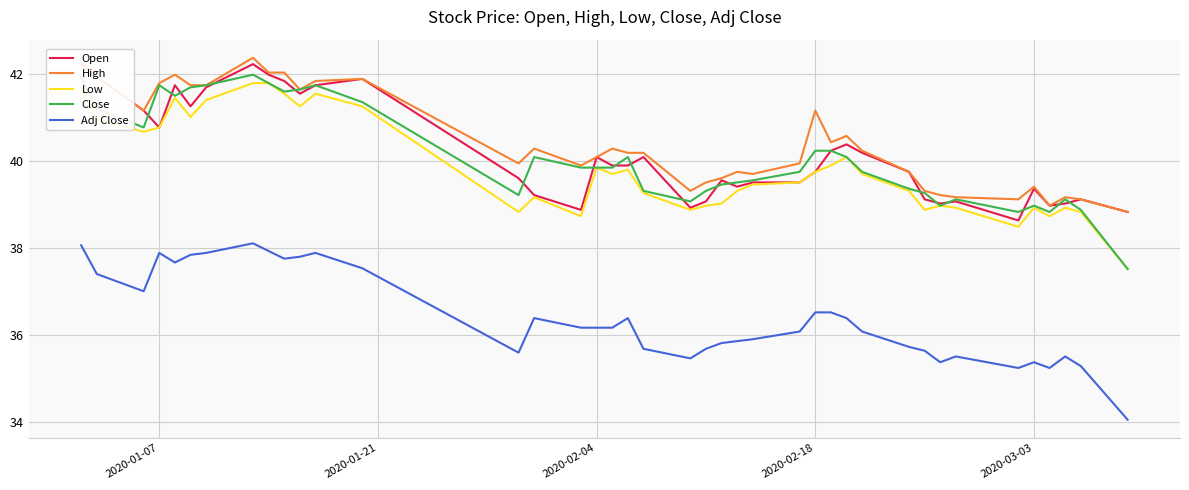

True or false: Adj Close and Open cross at least once.

False